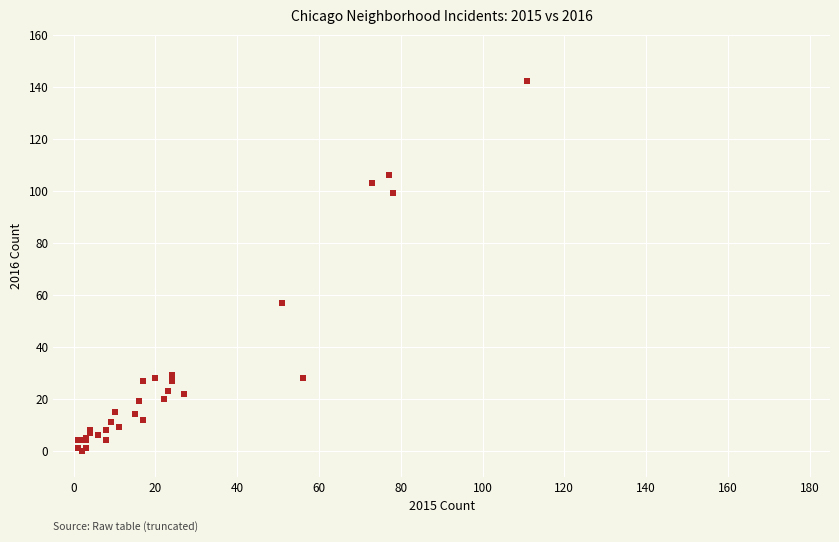

What Y value in the scatter plot is closest to 71?

57